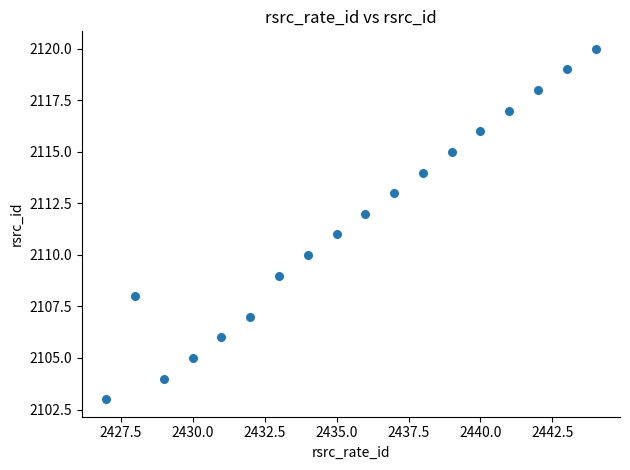

What is the range of X values (max minus min)?

17